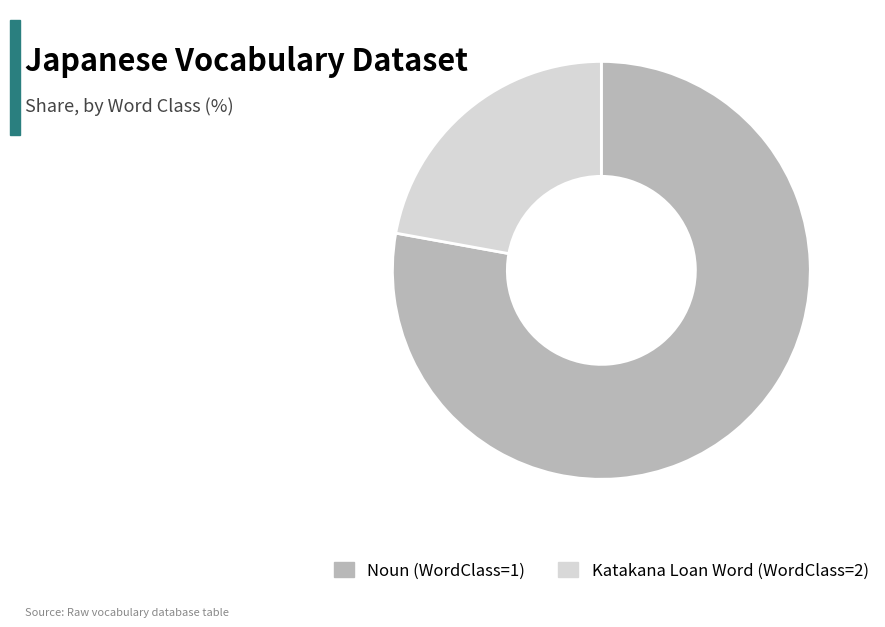

How many slices are in this pie chart?

2